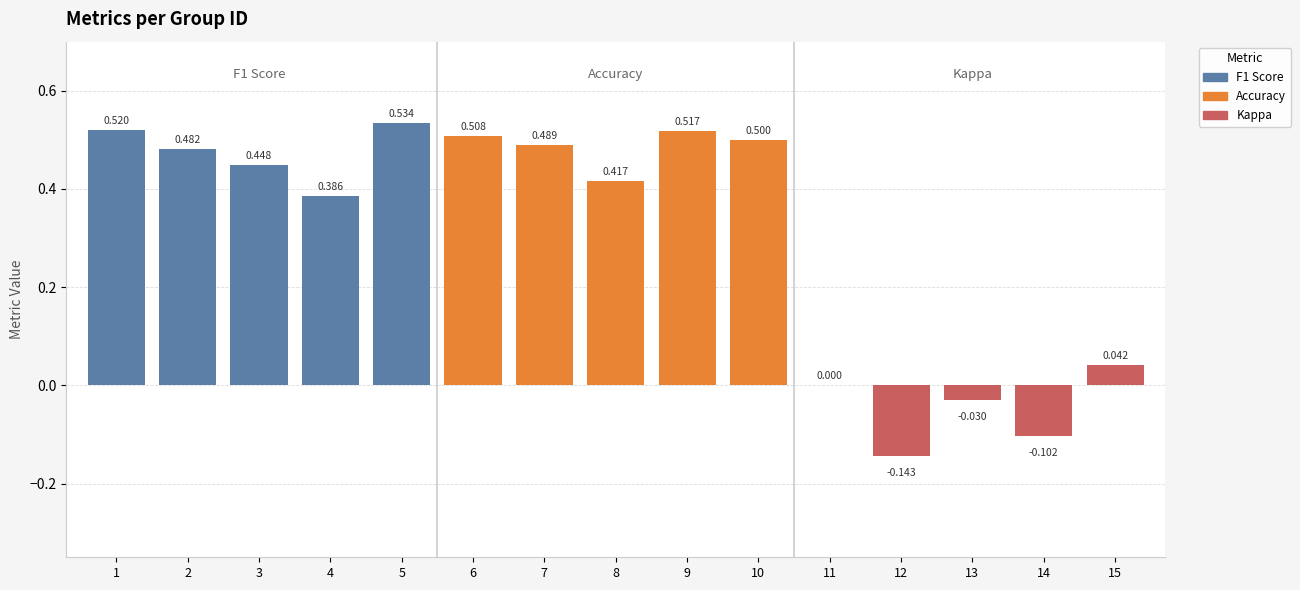

Which series has the largest range (max minus min)?

kappa